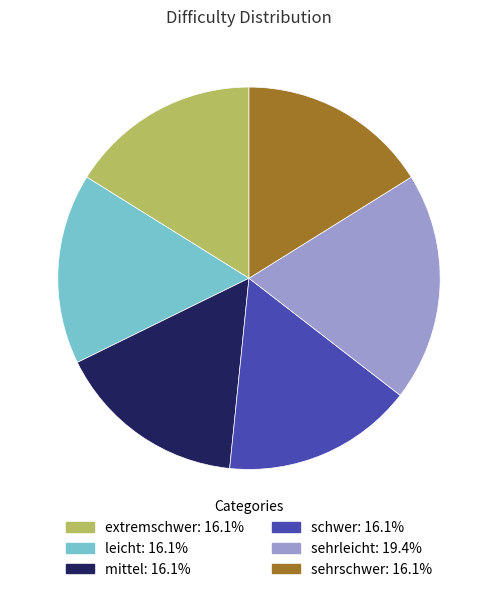

Approximately how many times larger is the value at leicht compared to mittel?

1.0